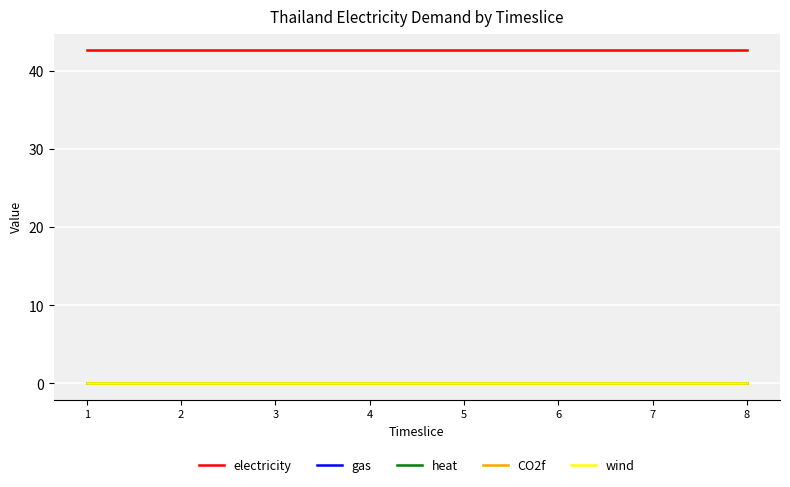

Does the chart display data point markers on the line(s)?

No